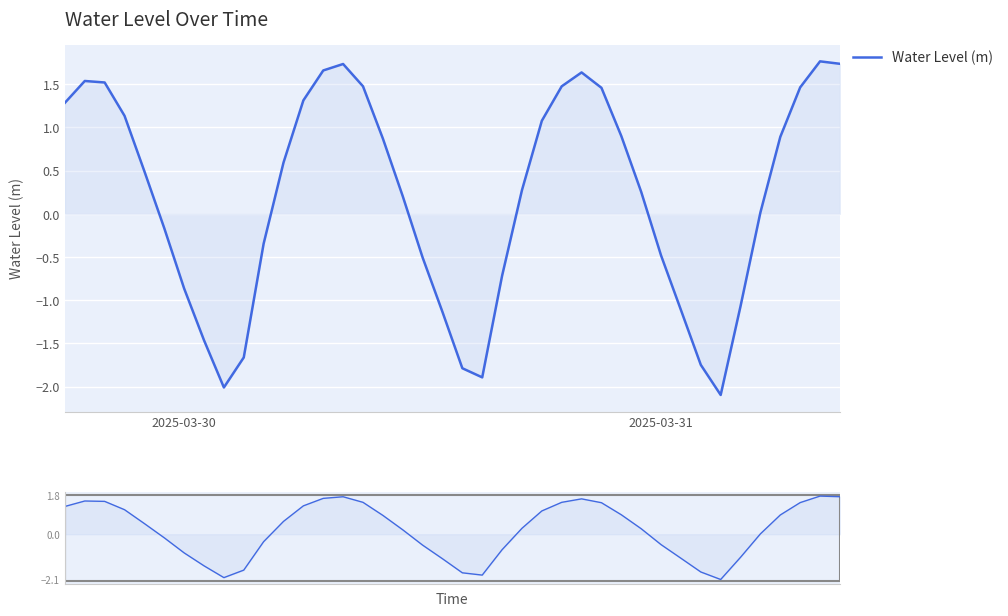

Is it true that the value at 35 is 0.0?

False